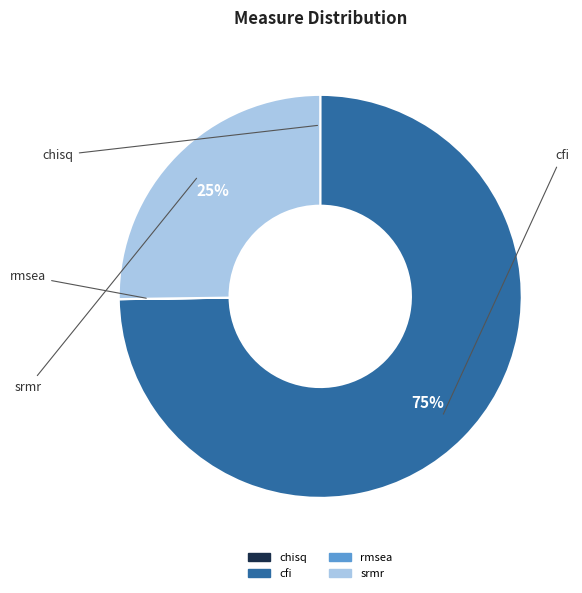

Is it true that srmr is 25% of the pie?

True